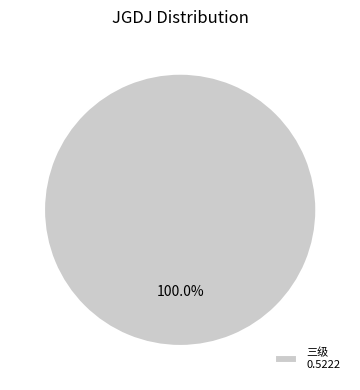

Is there a majority slice in this chart?

Yes